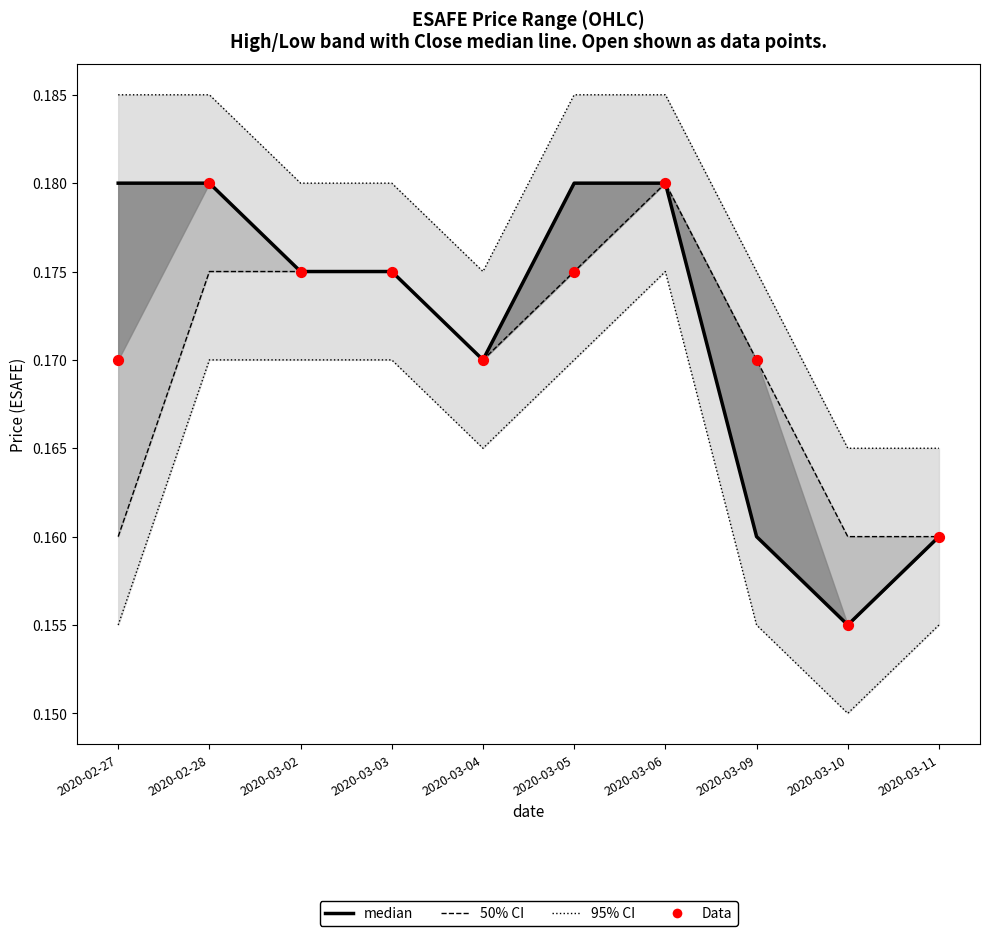

Is the value of Data at 2020-03-10 greater than the value of median at 2020-03-06?

No